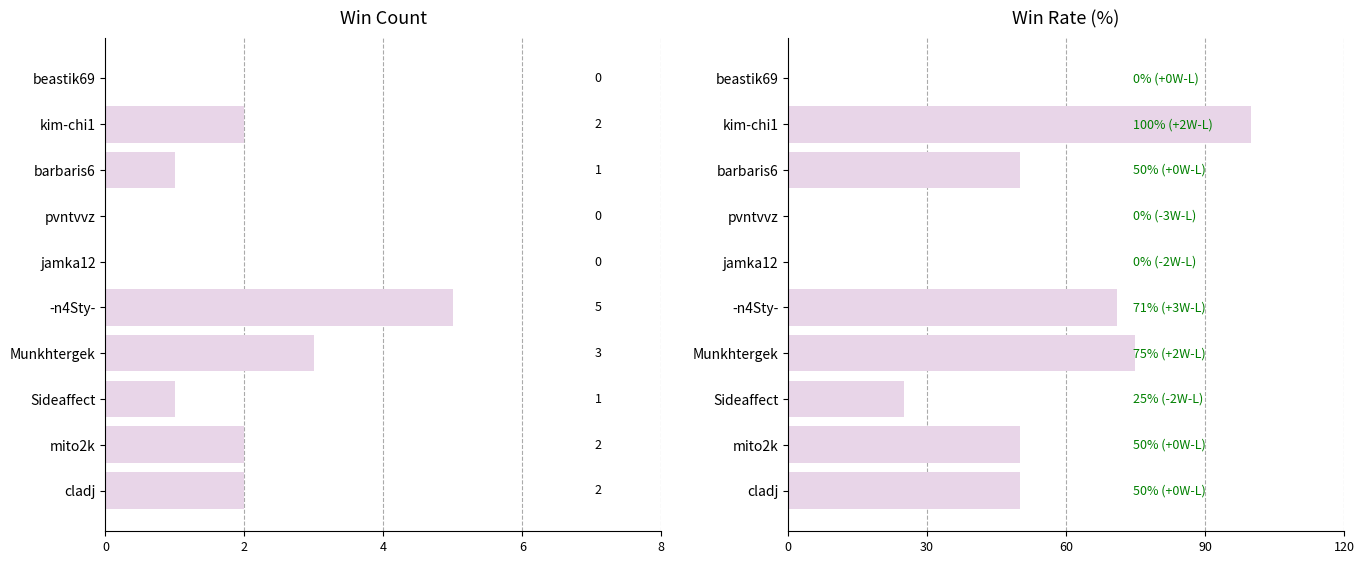

Between kim-chi1 and beastik69, which series saw the biggest shift?

Rate